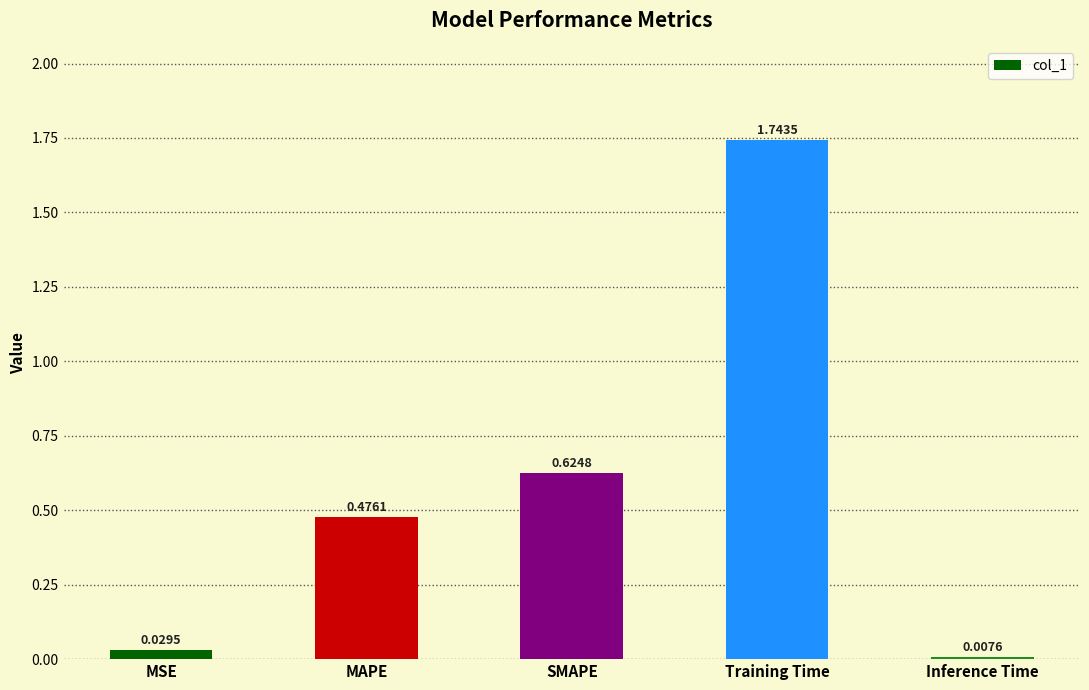

Where is the data nearest to the value 0?

Inference Time